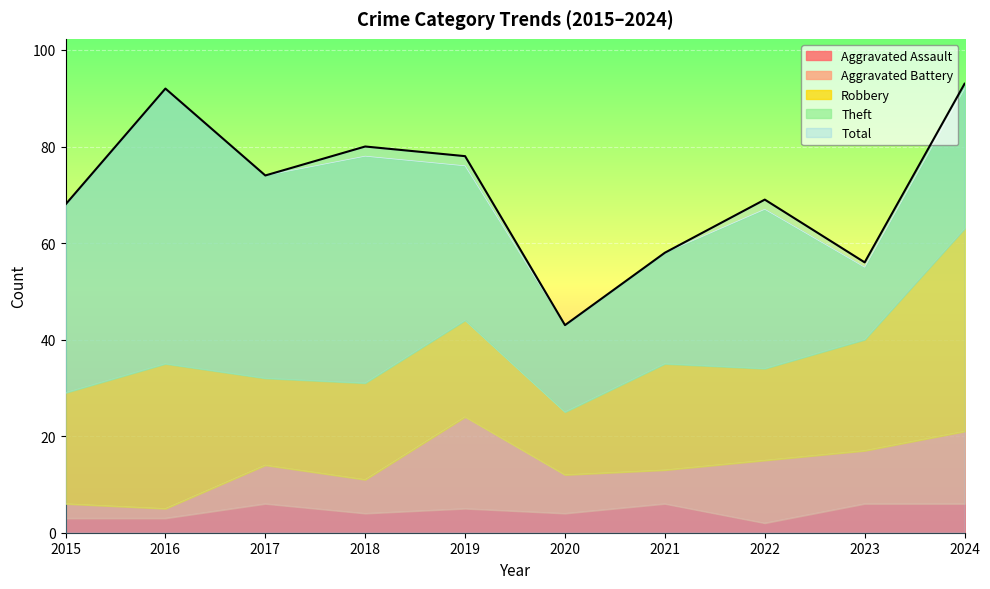

Is it true that Total equals 69 at 2022?

True